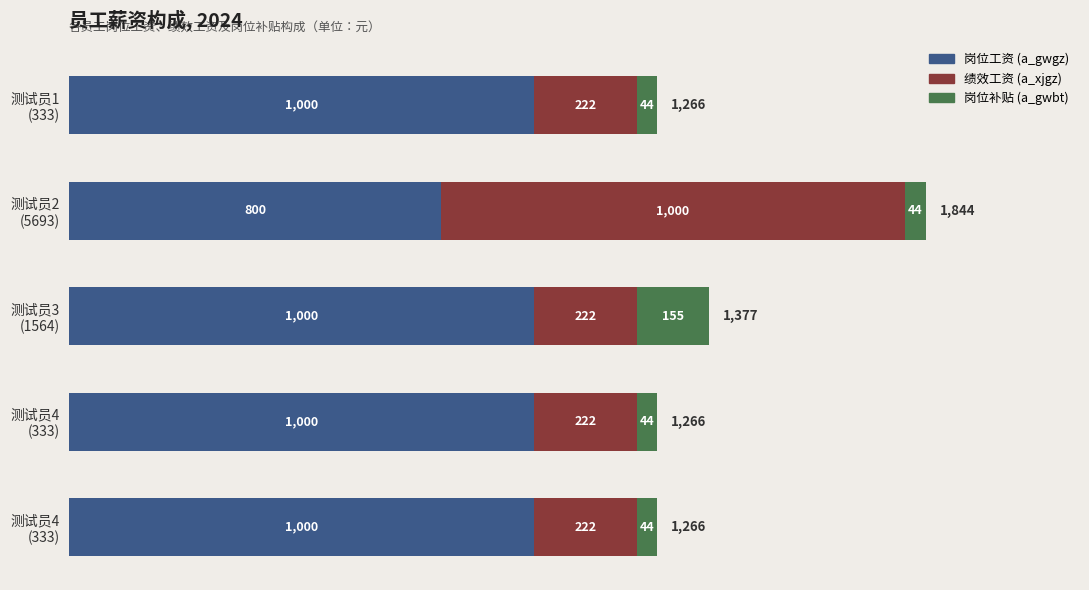

Count the number of categories in the chart.

5